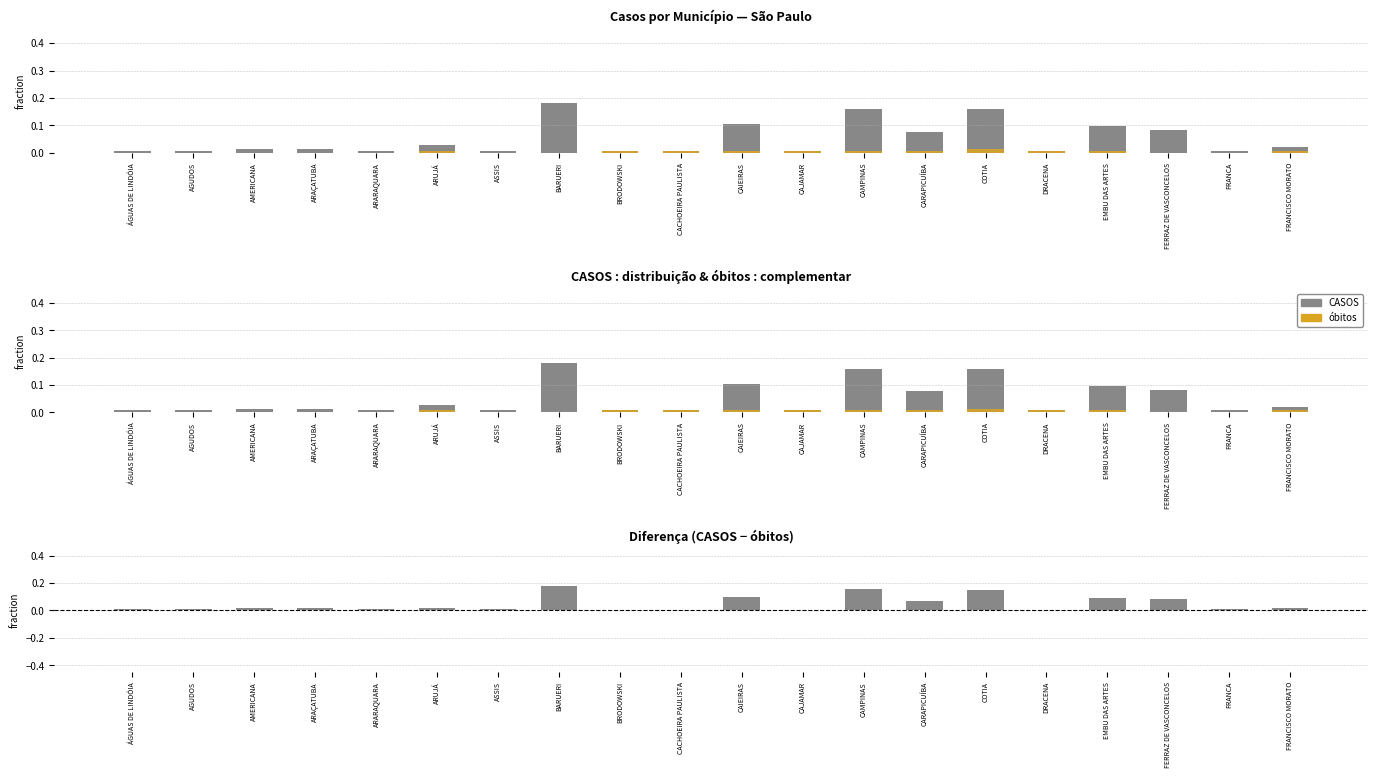

What is the sum of the CASOS − óbitos values at CAIEIRAS and AMERICANA?

0.1